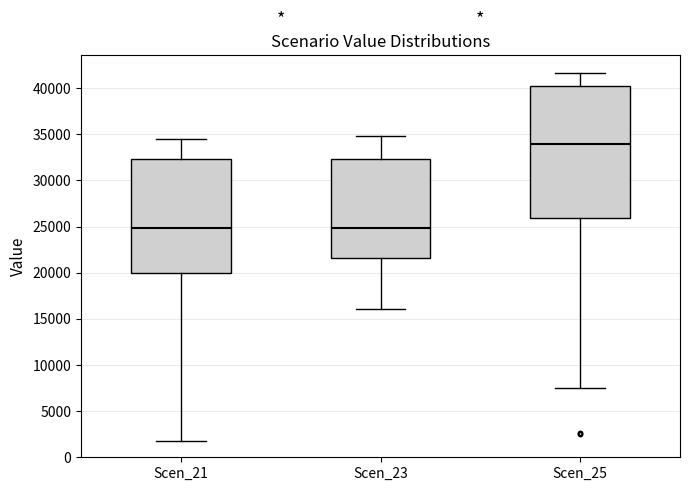

Reading left to right, transcribe this box plot: for each box, give where its median line is, the range the box spans, and where its two whiskers end, as read against the y-axis. The values are not printed on the chart, so give them approximately, as read against the axis.

Scen_21: median 25000, box 20000 to 32500, whiskers 2000 to 34500
Scen_23: median 25000, box 21500 to 32500, whiskers 16000 to 35000
Scen_25: median 34000, box 26000 to 40000, whiskers 7500 to 41500